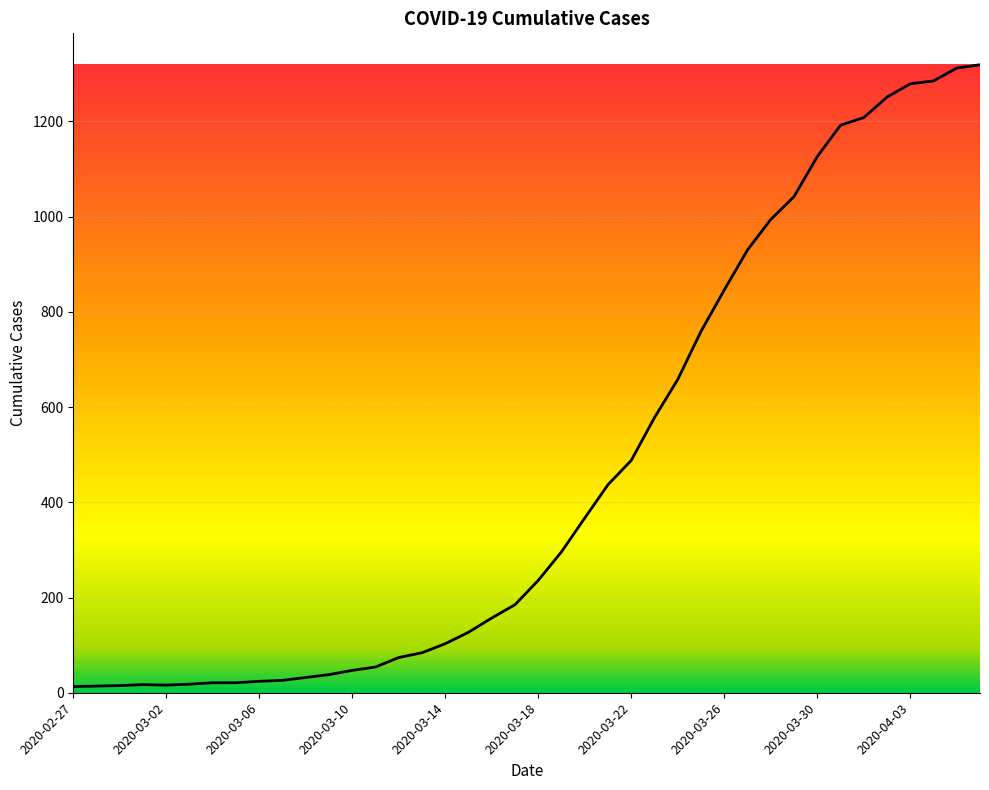

What is the maximum value shown in the chart?

1319